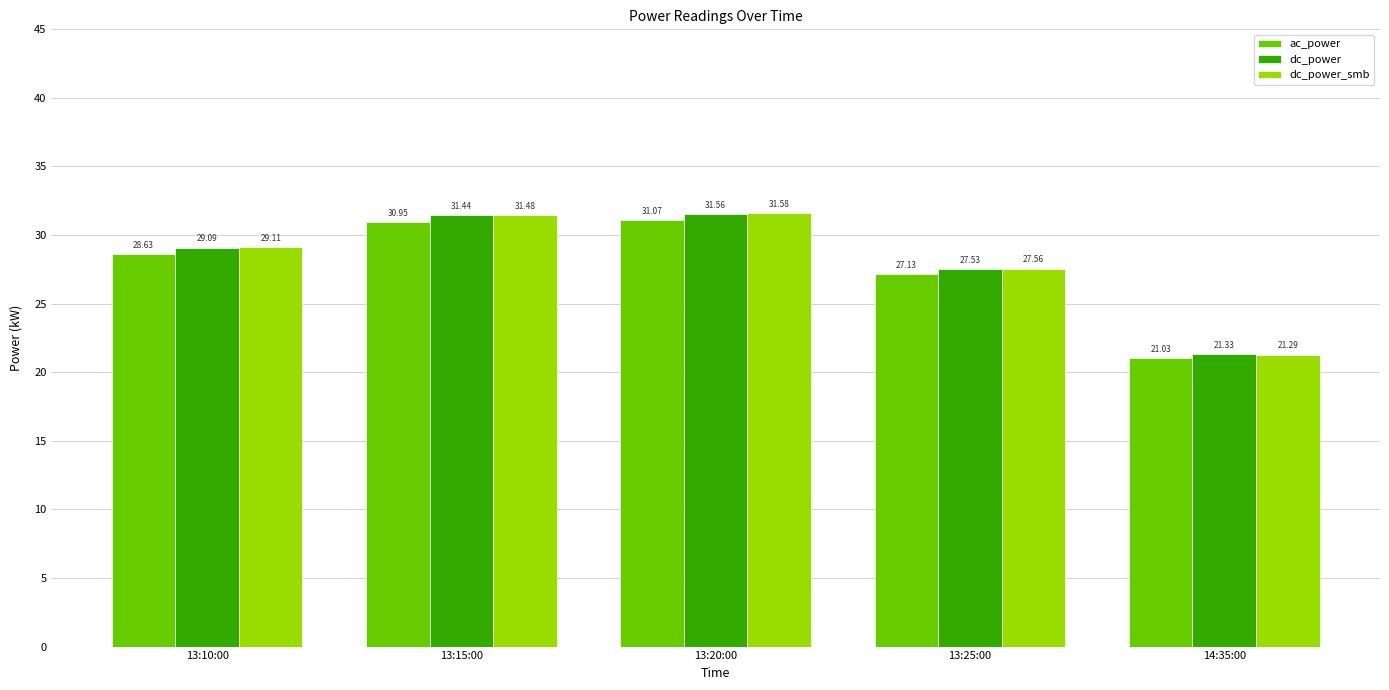

Is it true that dc_power_smb equals 41.9 at 13:20:00?

False